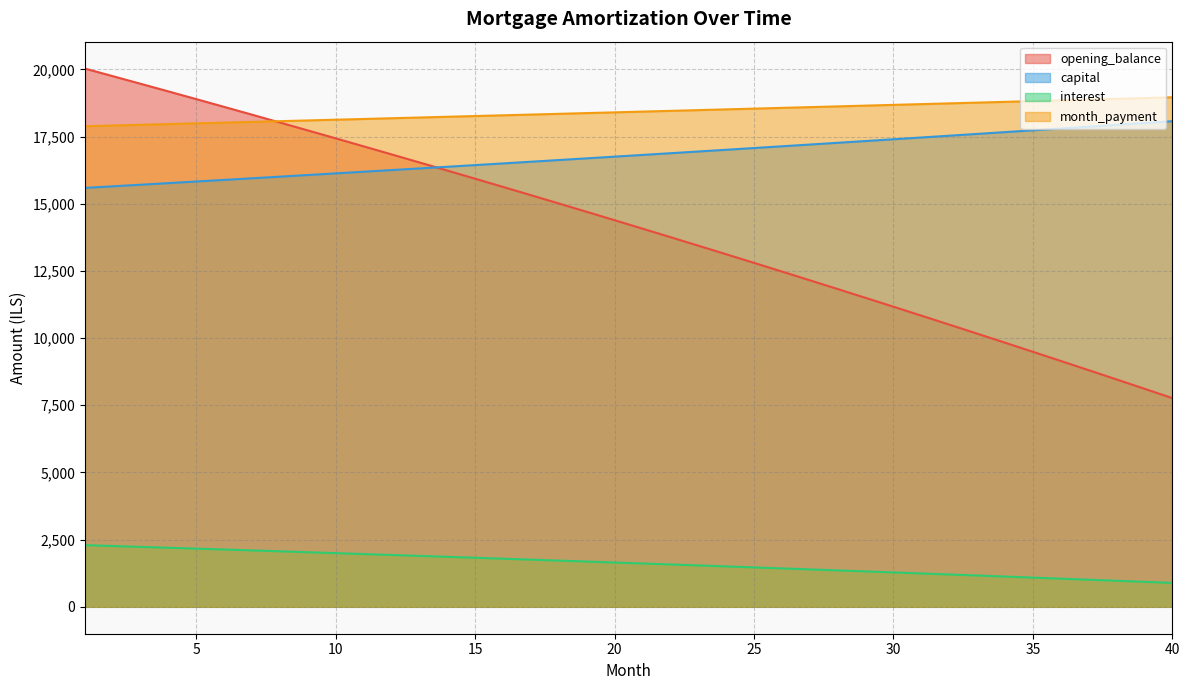

What is the lowest value of the capital series?

15589.5